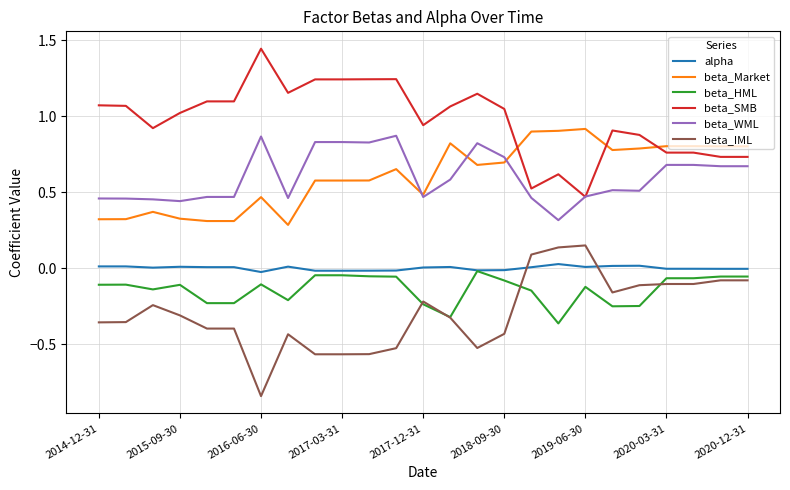

Which series has the largest total across all categories?

beta_SMB